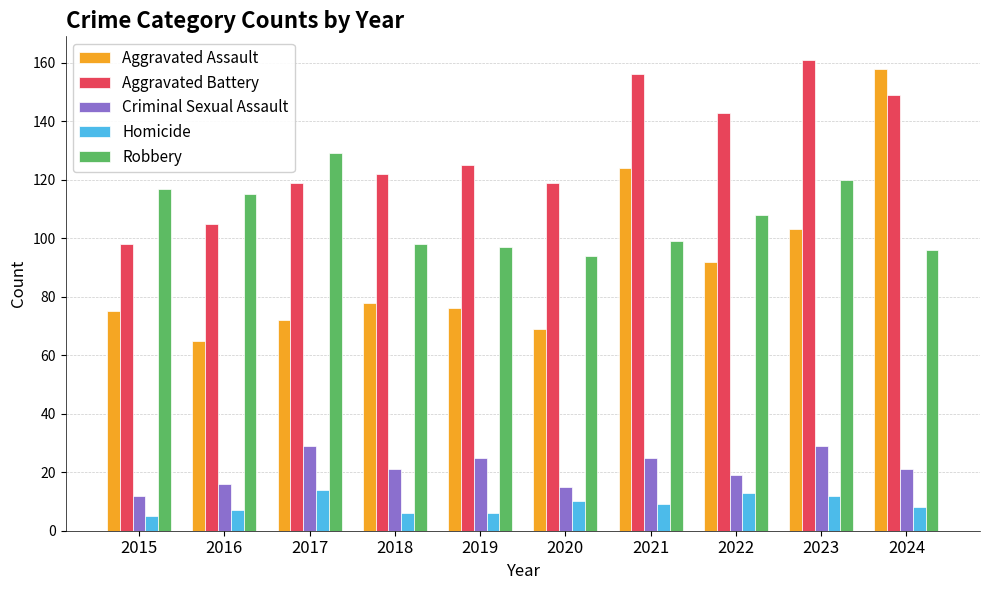

Count the number of data series in this chart.

5